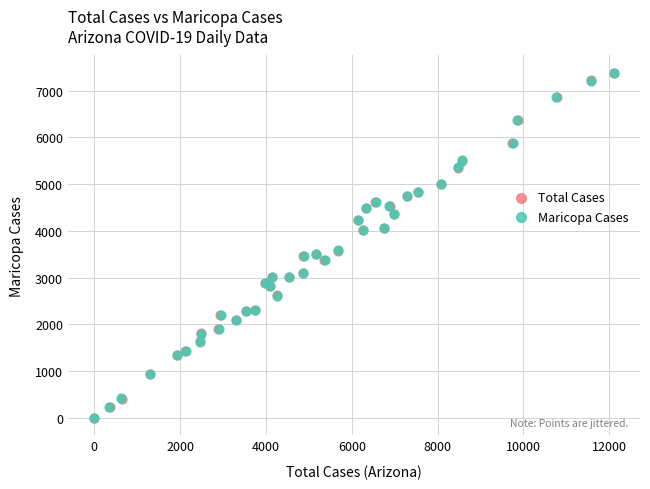

What are all the series names shown in the legend?

Total Cases, Maricopa Cases